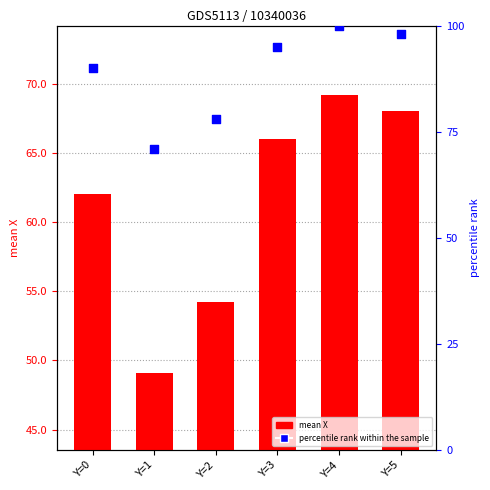

What is the total value across all series at Y=5?

166.0